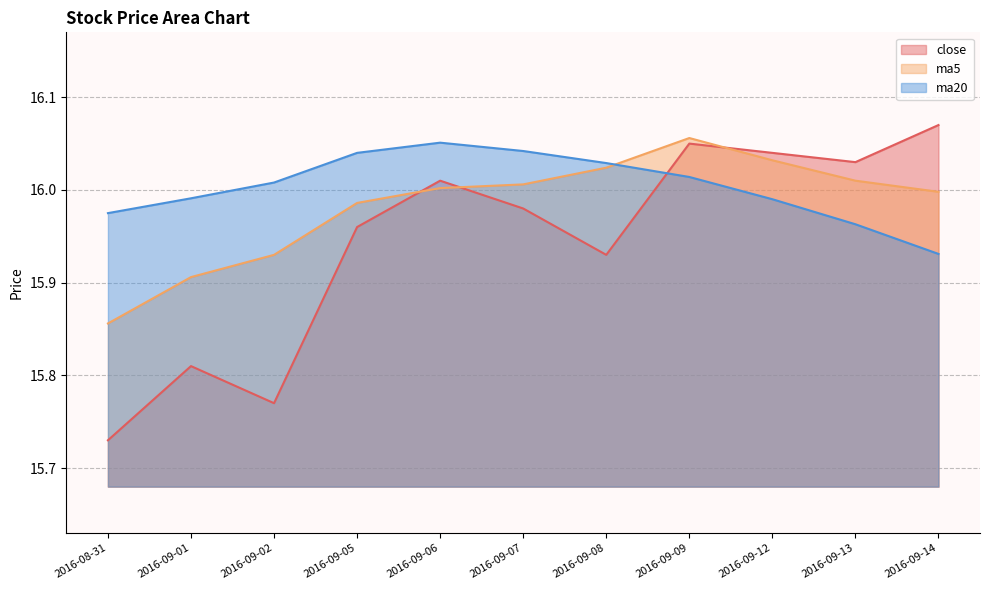

True or false: ma20 has more than 1 points higher than both neighbors.

False